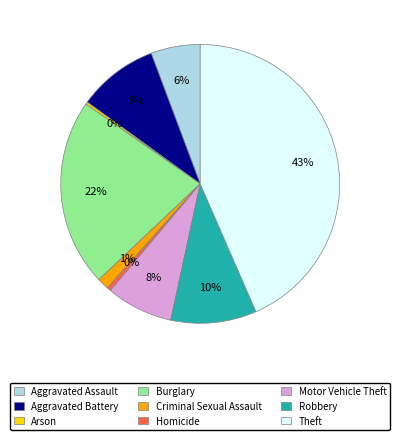

To the nearest percent, what is the difference between the largest and smallest slice percentages?

43%